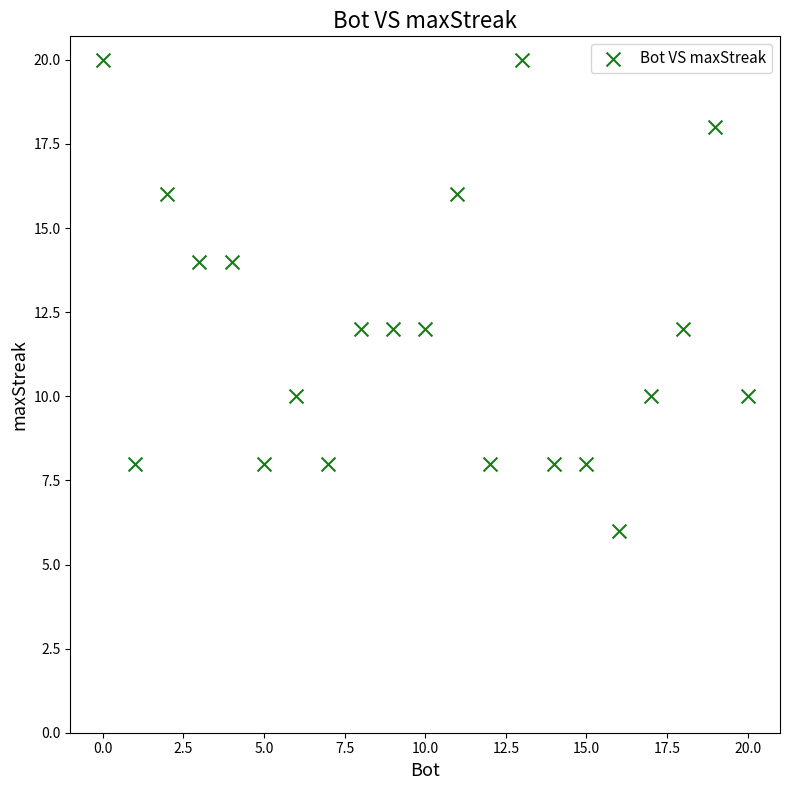

What is the range of Y values (max minus min)?

14